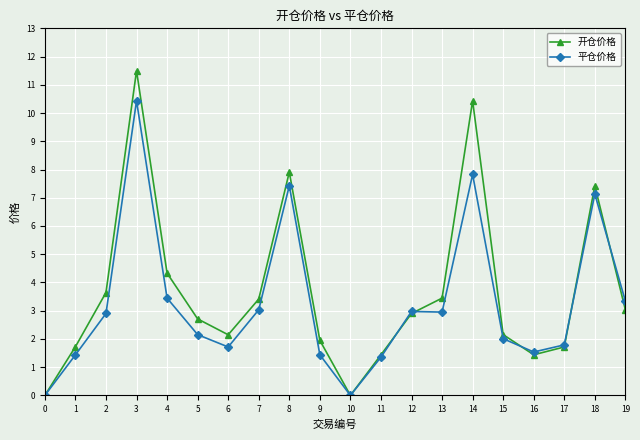

What is the total value across all series at 14?

18.3